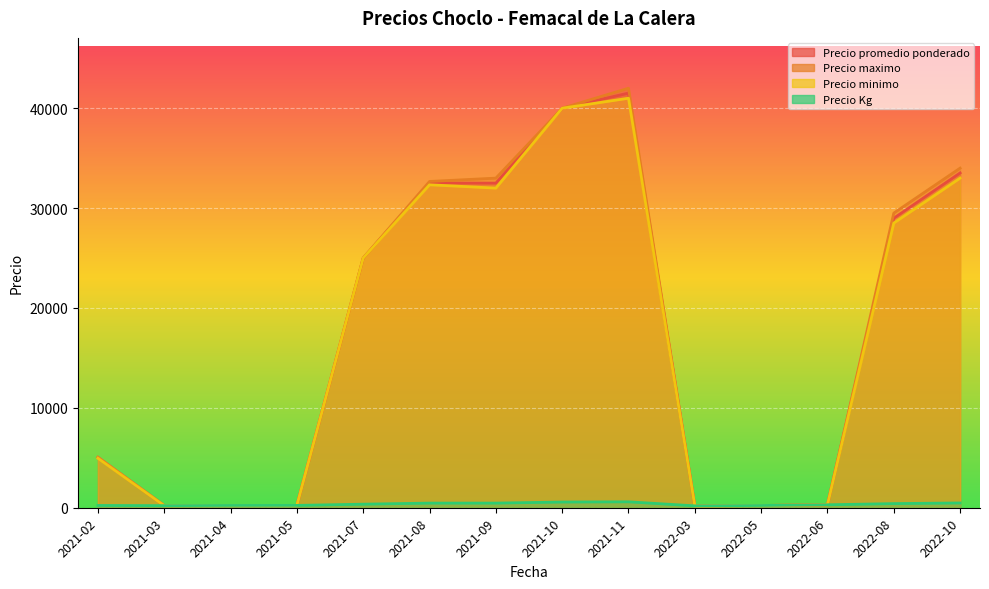

What is the approximate value of Precio maximo at 2022-03?

230